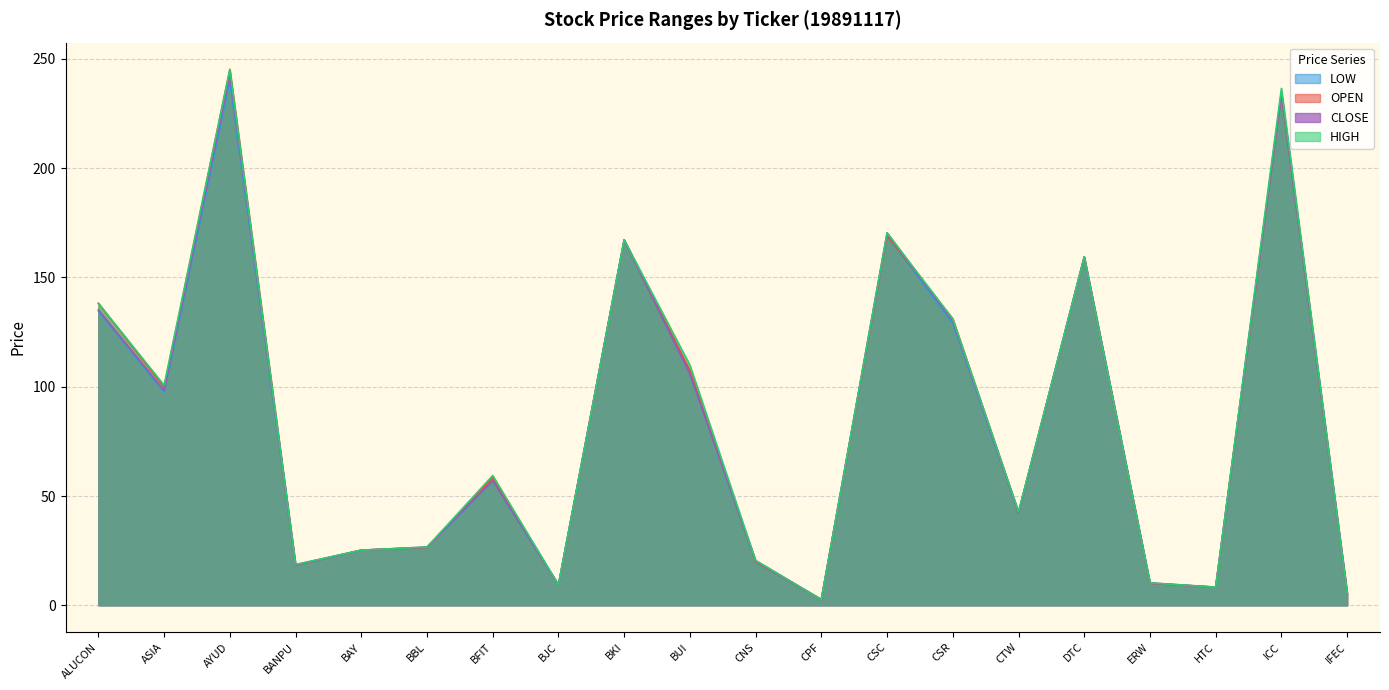

True or false: LOW and OPEN intersect in this chart.

False